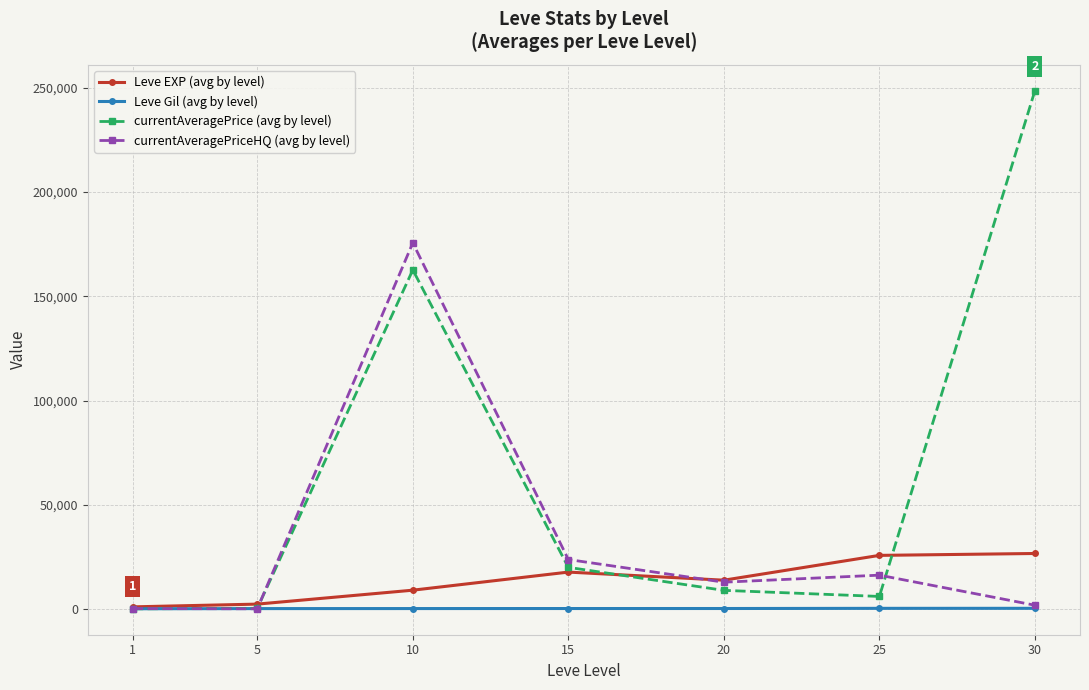

What are all the series names shown in the legend?

Leve EXP (avg by level), Leve Gil (avg by level), currentAveragePrice (avg by level), currentAveragePriceHQ (avg by level)